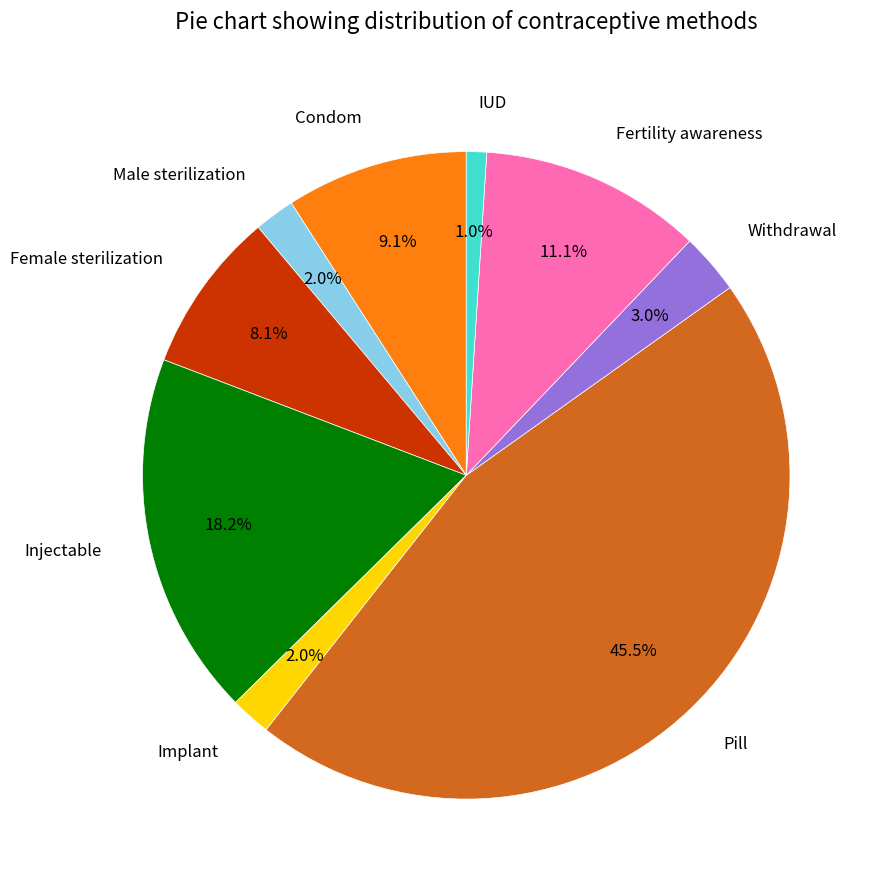

Is it true that Condom is 23% of the pie?

False